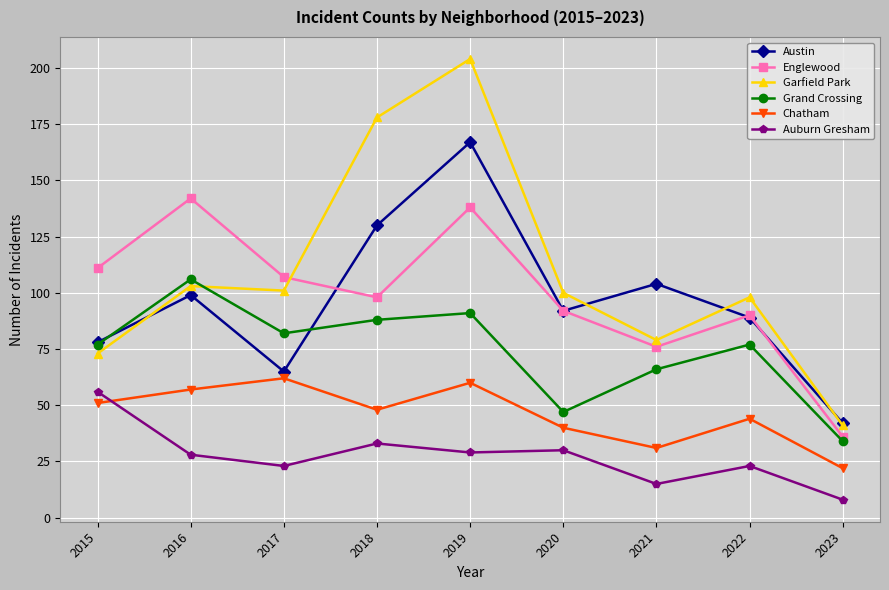

Reading left to right, list all the values displayed in this chart.

Austin: 2015=78	2016=99	2017=65	2018=130	2019=167	2020=92	2021=104	2022=89	2023=42
Englewood: 2015=111	2016=142	2017=107	2018=98	2019=138	2020=92	2021=76	2022=90	2023=36
Garfield Park: 2015=73	2016=103	2017=101	2018=178	2019=204	2020=100	2021=79	2022=98	2023=41
Grand Crossing: 2015=77	2016=106	2017=82	2018=88	2019=91	2020=47	2021=66	2022=77	2023=34
Chatham: 2015=51	2016=57	2017=62	2018=48	2019=60	2020=40	2021=31	2022=44	2023=22
Auburn Gresham: 2015=56	2016=28	2017=23	2018=33	2019=29	2020=30	2021=15	2022=23	2023=8